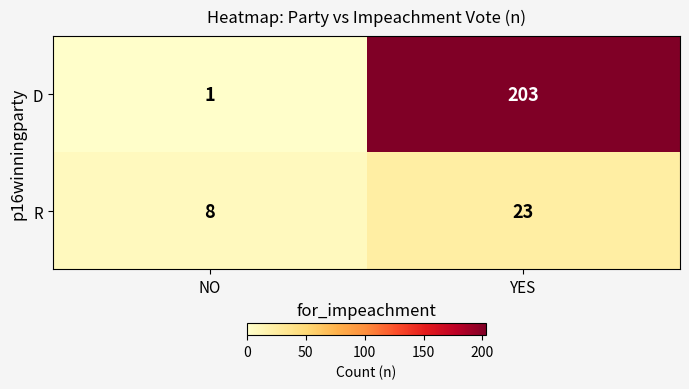

Rank the series at YES from highest to lowest value.

D, R